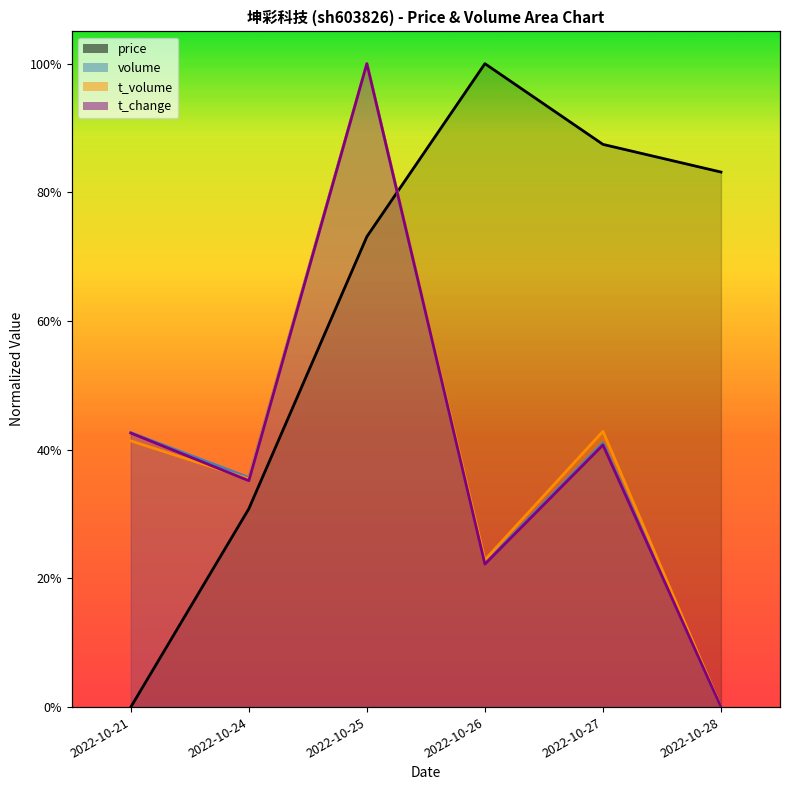

Which series has the largest total across all categories?

price_line